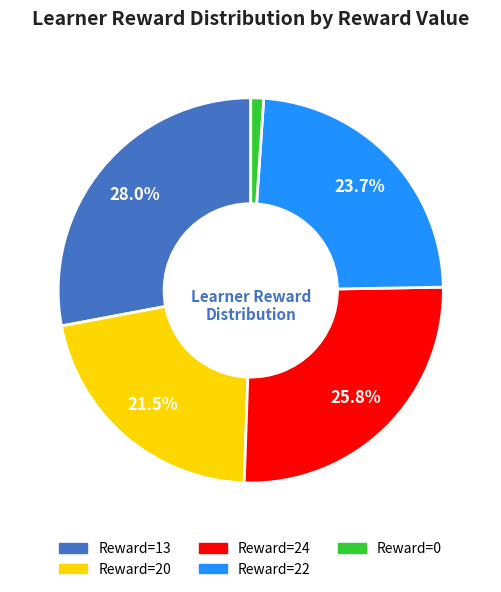

Is there any slice that represents more than half of the pie?

No